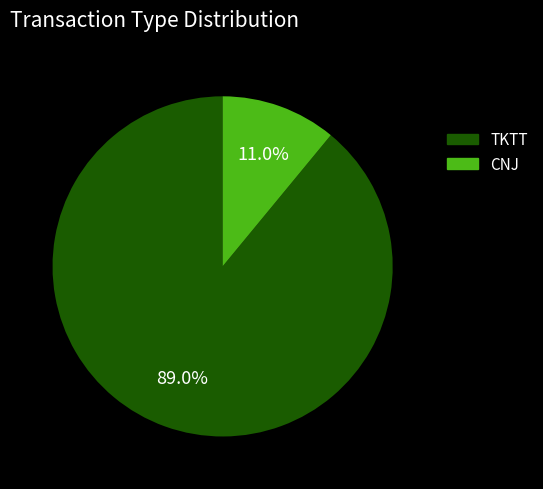

Approximately how many times larger is the value at TKTT compared to CNJ?

8.1